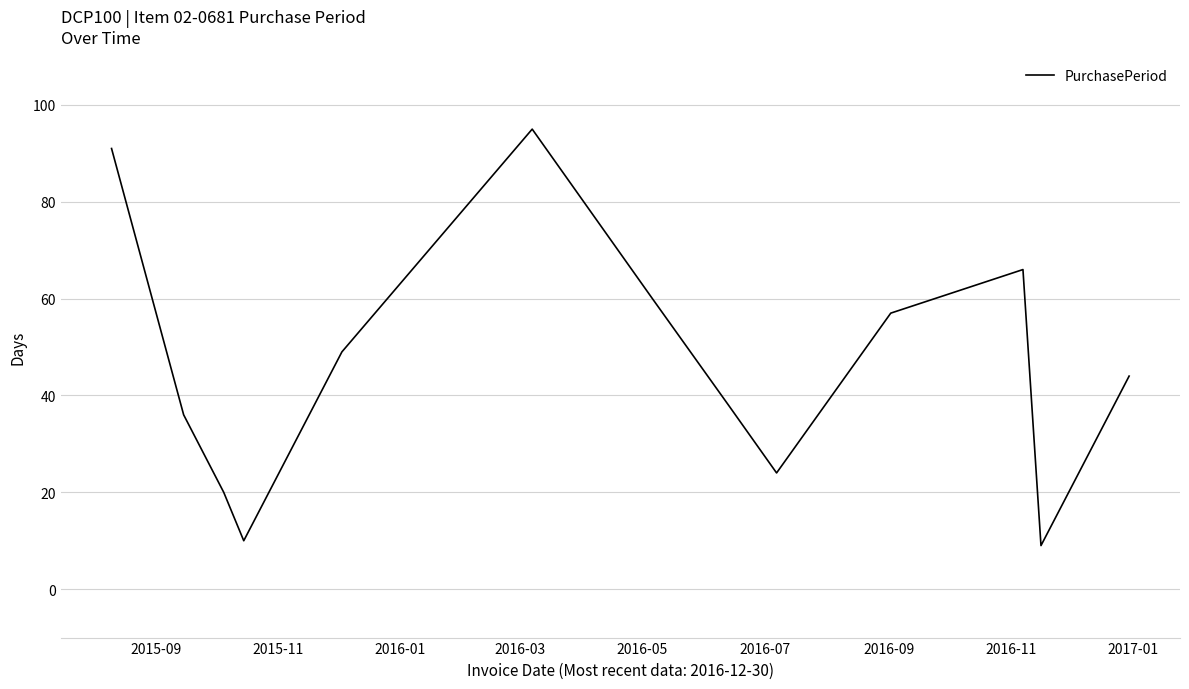

Does the chart have visible grid lines?

Yes